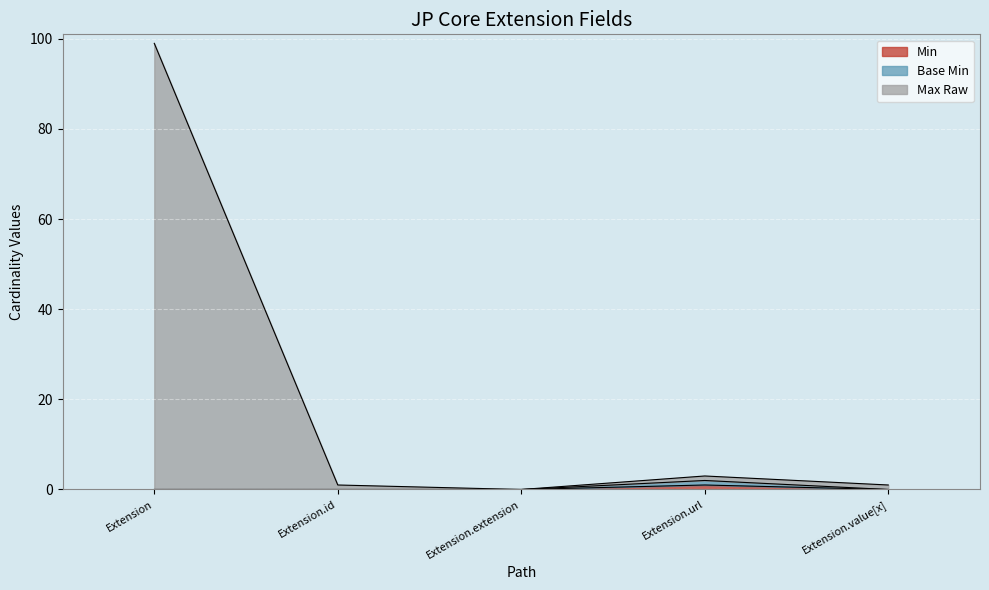

What is the label of the 2nd point from the right?

Extension.url